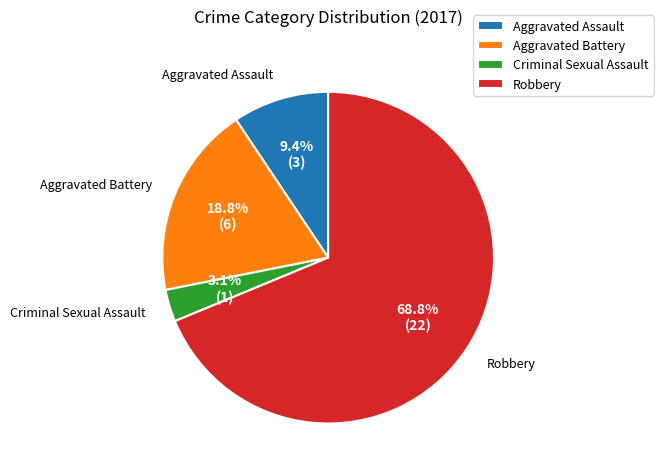

What is the majority slice?

Robbery